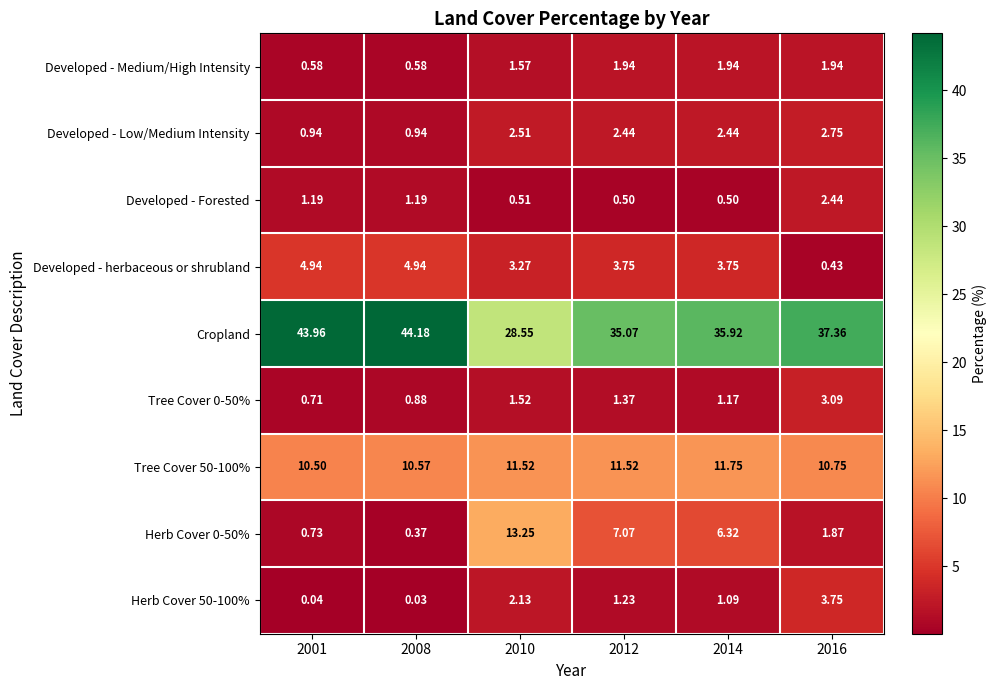

Which series has the largest total across all categories?

Cropland